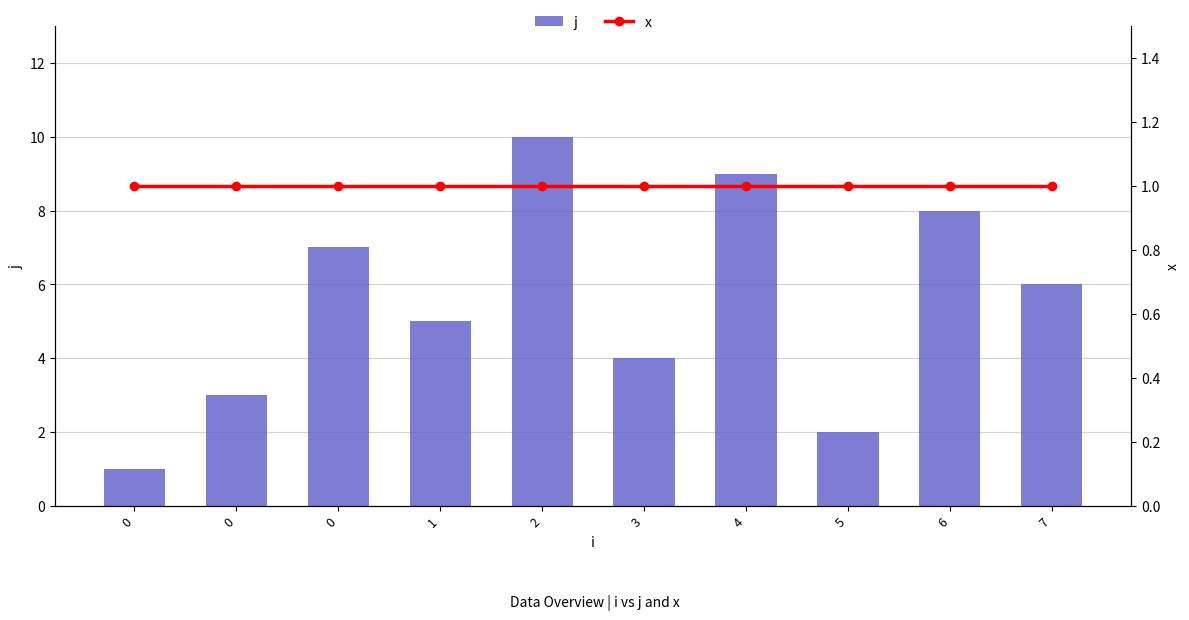

Reading left to right, transcribe all the data shown in this chart.

j: 0=1	0=3	0=7	1=5	2=10	3=4	4=9	5=2	6=8	7=6
x: 0=1	0=1	0=1	1=1	2=1	3=1	4=1	5=1	6=1	7=1